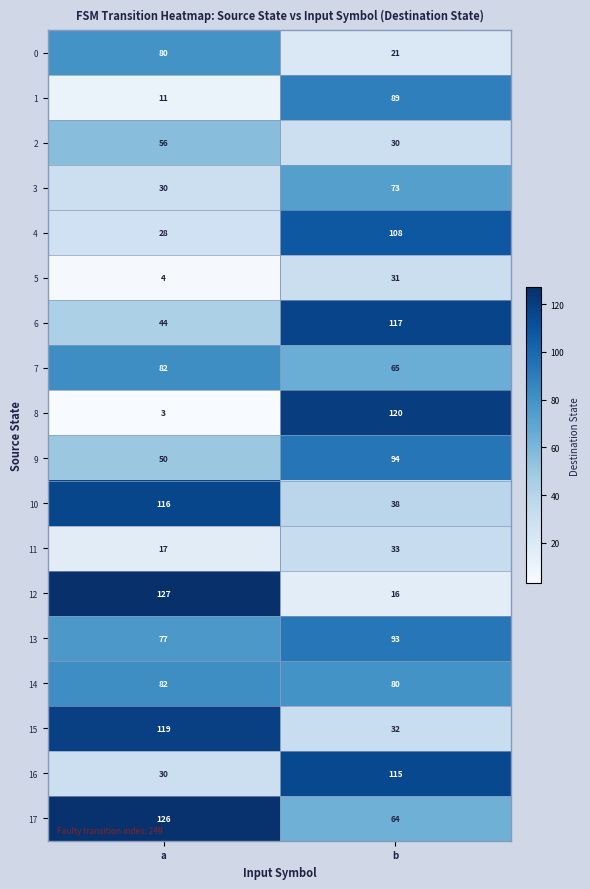

Between a and b, which series saw the biggest shift?

8